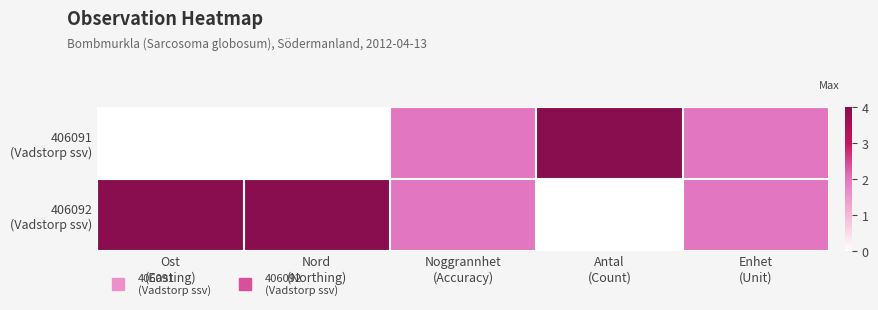

Count the number of data series in this chart.

2